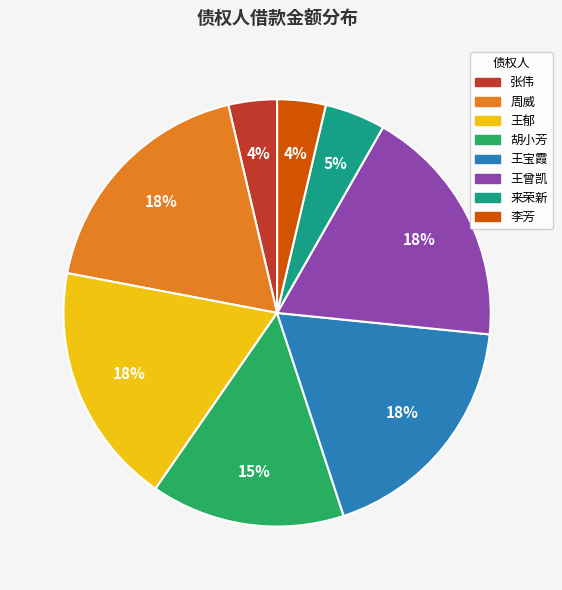

Is it true that 王曾凯 is 18% of the pie?

True